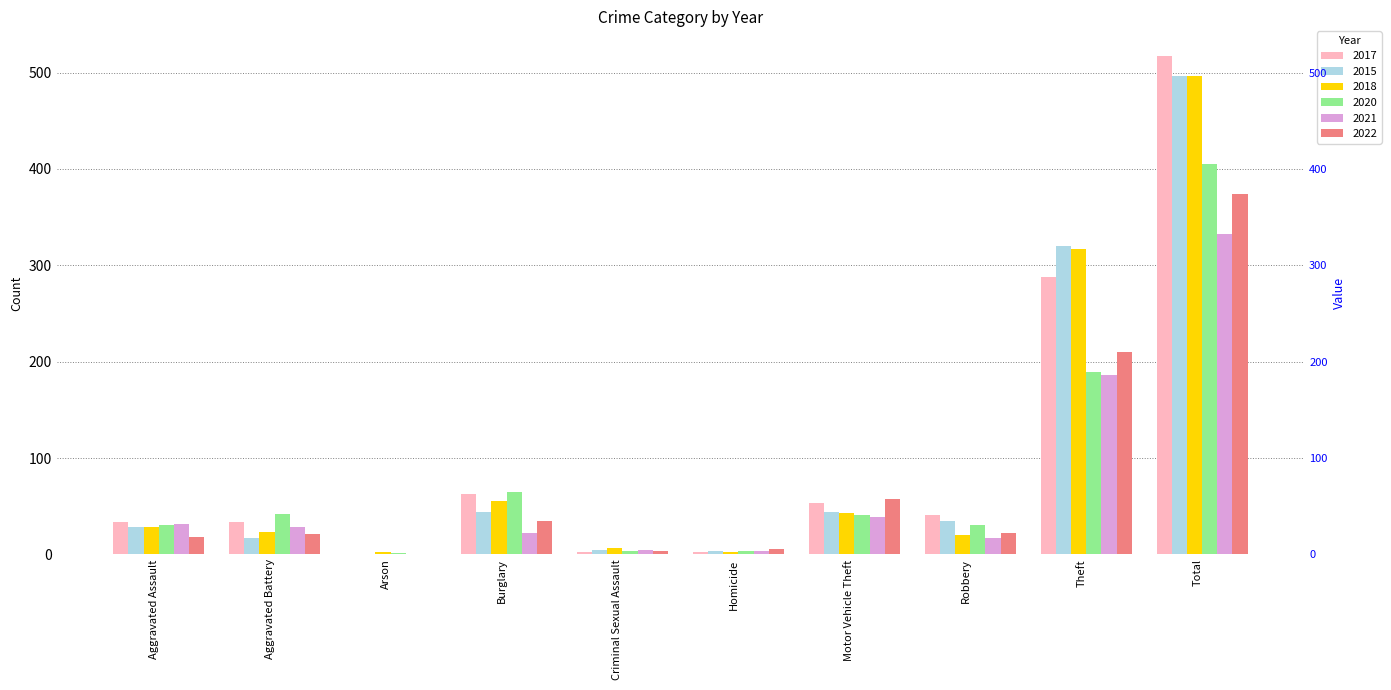

What position from the right is Total?

1